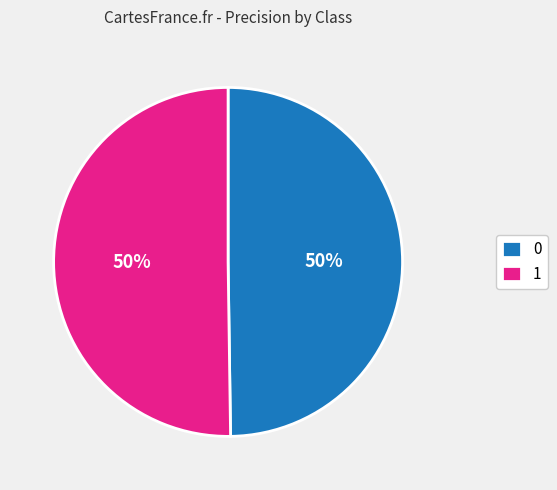

Do 0 and 1 together represent more than half of the pie?

Yes